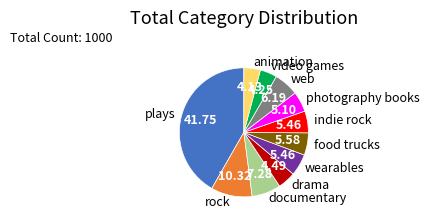

Between video games and wearables, which is larger?

wearables